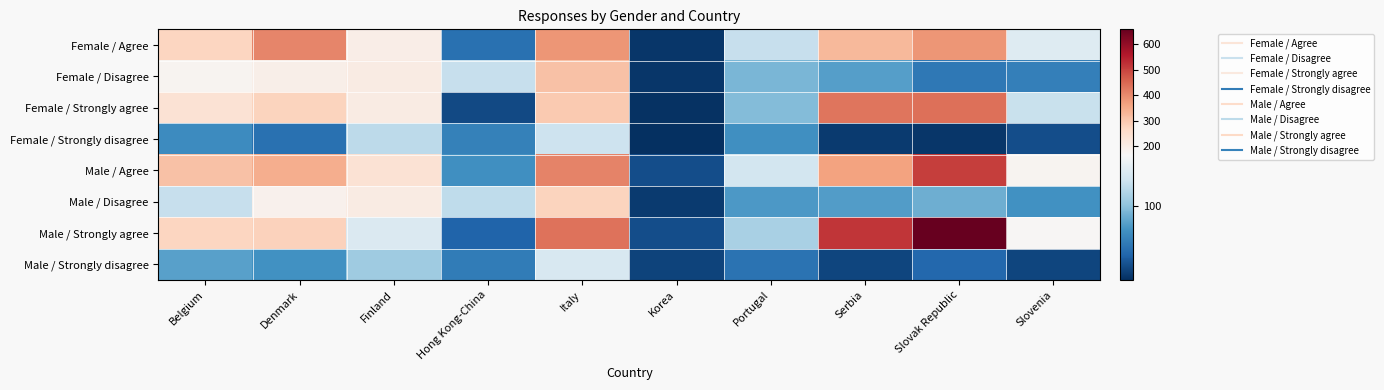

Which has a higher value, Belgium or Hong Kong-China?

Belgium